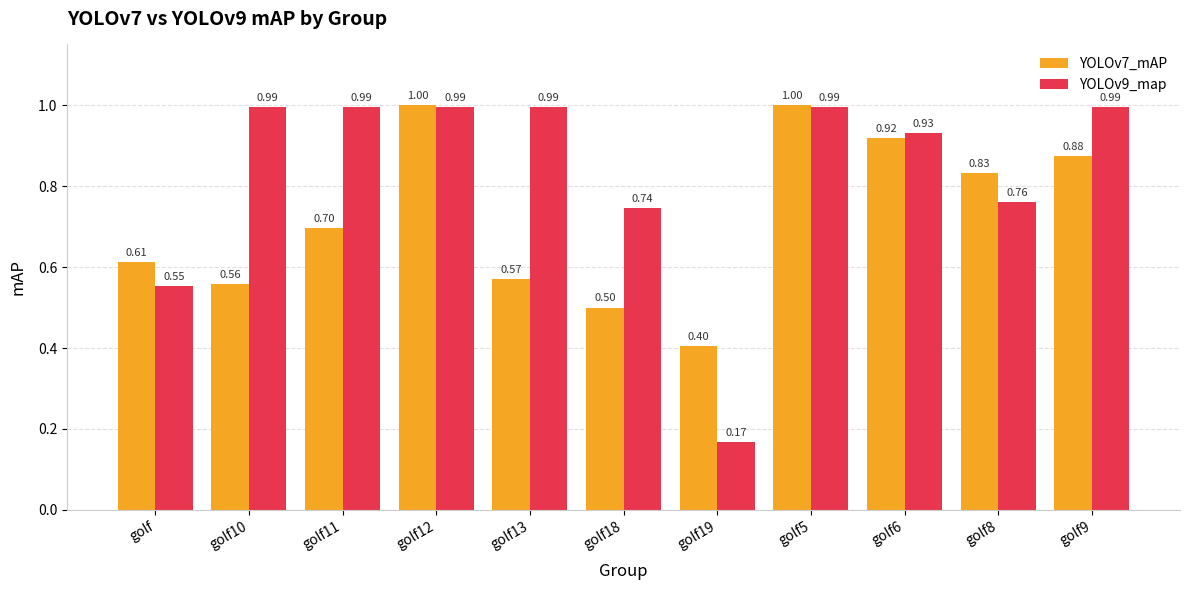

What is the sum of the YOLOv9_map values at golf10 and golf11?

2.0